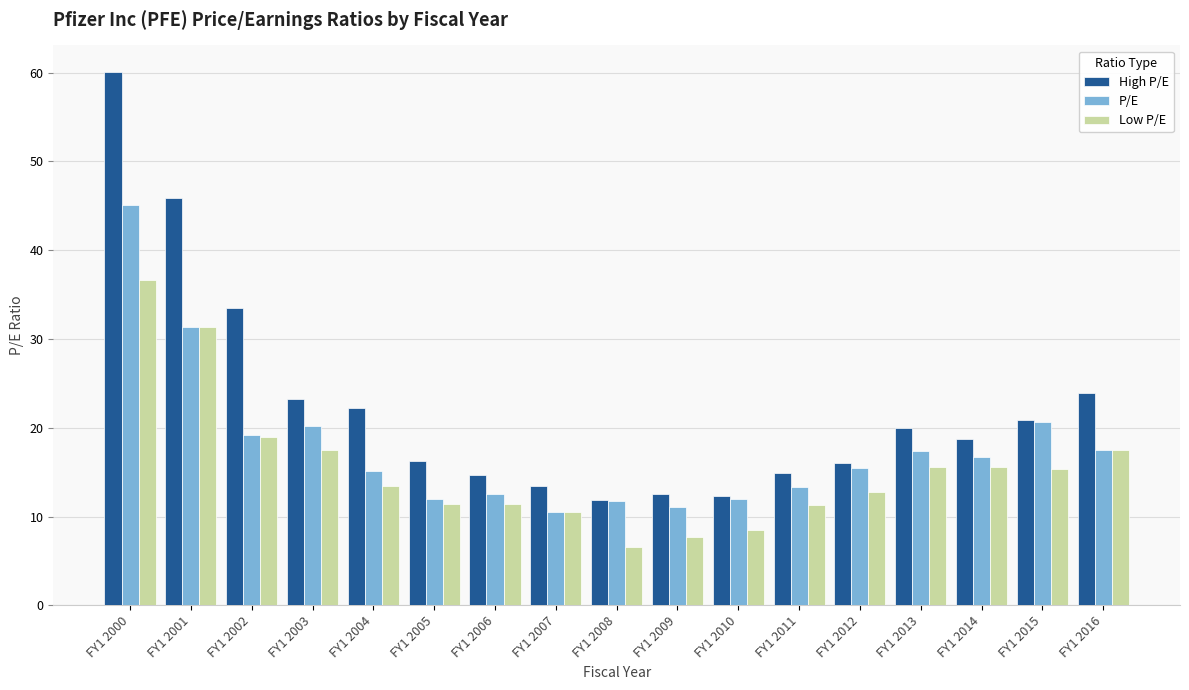

Which series has the widest spread of values?

High P/E